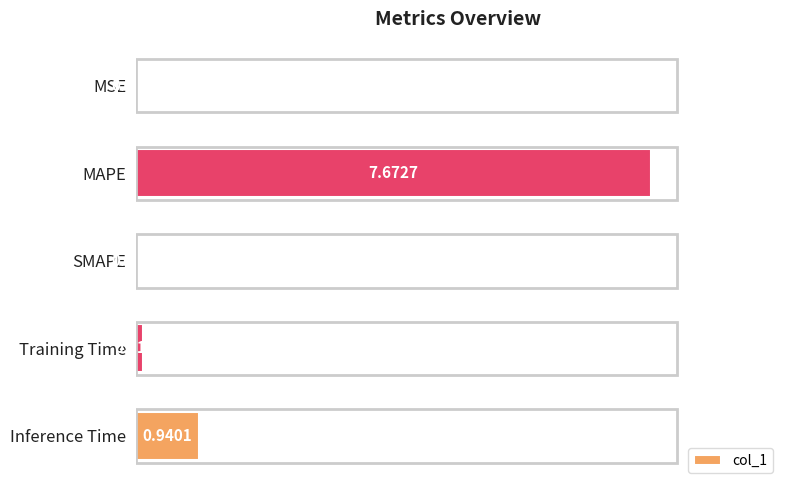

How many data points are above 0?

4